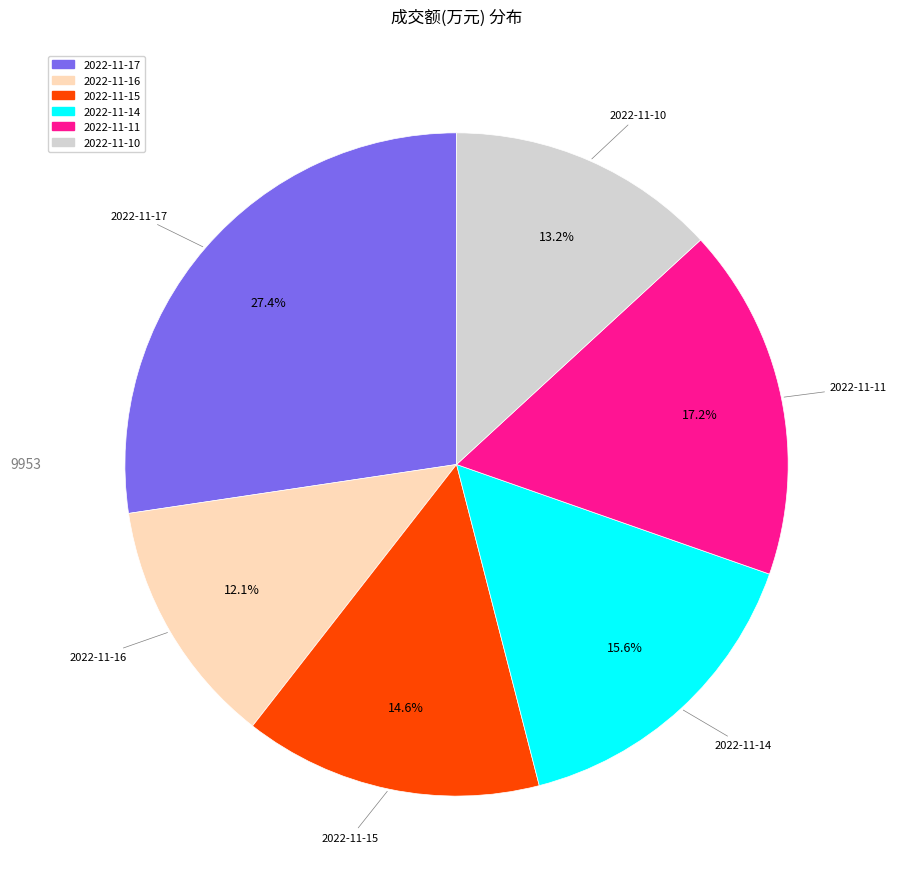

The 2022-11-10 slice represents 23% of the pie. True or false?

False